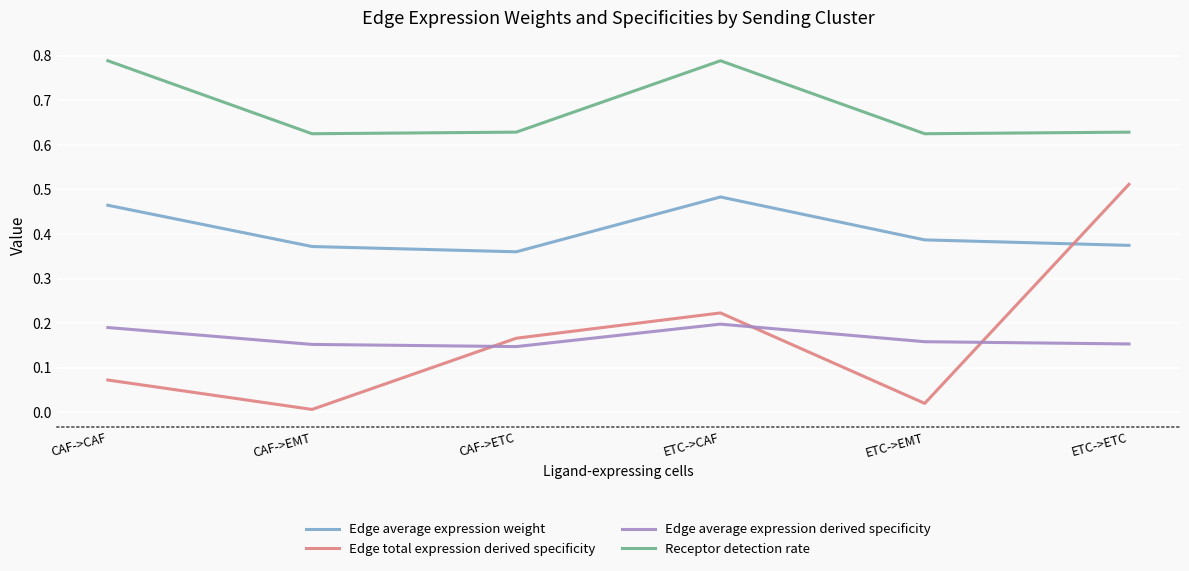

Between CAF->EMT and CAF->ETC, which series saw the biggest shift?

Edge total expression derived specificity